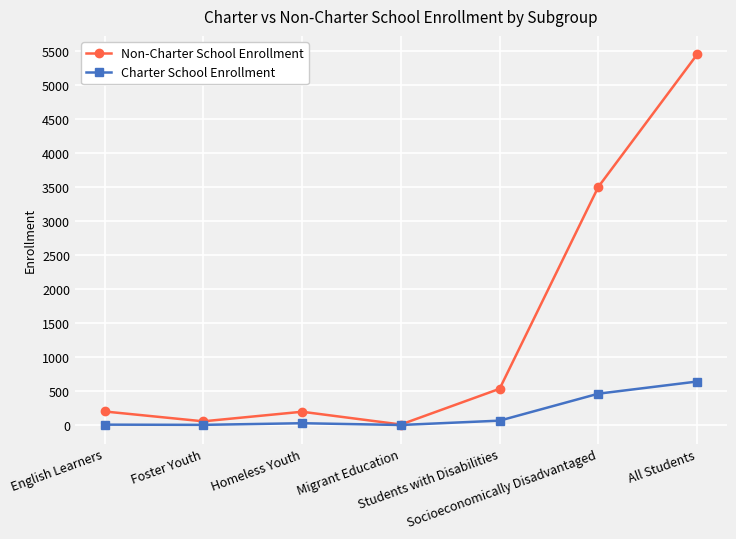

What is the average value of the Charter School Enrollment series?

171